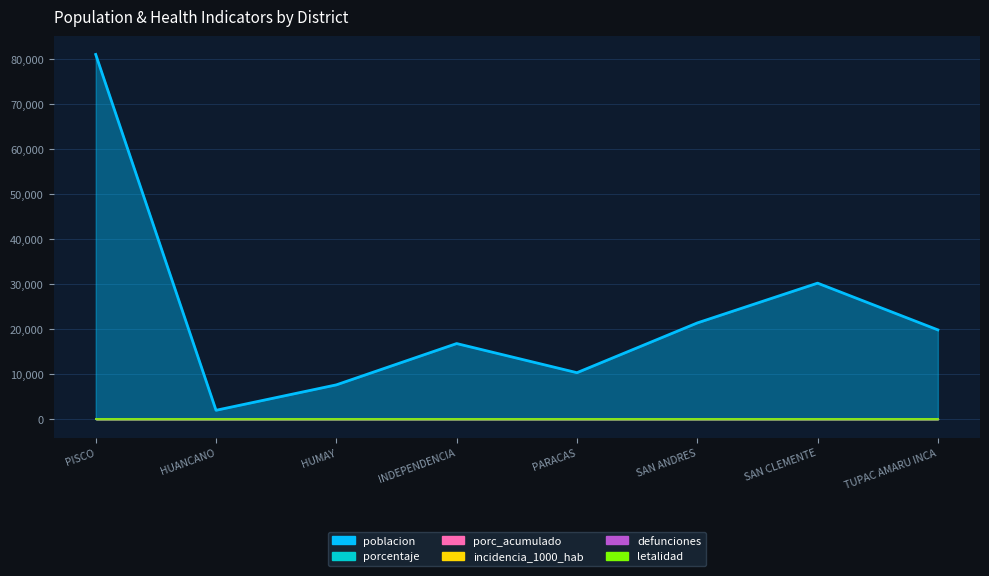

Reading left to right, what are all the values shown in this chart?

poblacion: PISCO=80996	HUANCANO=2030	HUMAY=7672	INDEPENDENCIA=16838	PARACAS=10373	SAN ANDRES=21413	SAN CLEMENTE=30245	TUPAC AMARU INCA=19872
porcentaje: PISCO=0	HUANCANO=0	HUMAY=0	INDEPENDENCIA=0	PARACAS=0	SAN ANDRES=0	SAN CLEMENTE=0	TUPAC AMARU INCA=0
porc_acumulado: PISCO=0	HUANCANO=0	HUMAY=0	INDEPENDENCIA=0	PARACAS=0	SAN ANDRES=0	SAN CLEMENTE=0	TUPAC AMARU INCA=0
incidencia_1000_hab: PISCO=0	HUANCANO=0	HUMAY=0	INDEPENDENCIA=0	PARACAS=0	SAN ANDRES=0	SAN CLEMENTE=0	TUPAC AMARU INCA=0
defunciones: PISCO=0	HUANCANO=0	HUMAY=0	INDEPENDENCIA=0	PARACAS=0	SAN ANDRES=0	SAN CLEMENTE=0	TUPAC AMARU INCA=0
letalidad: PISCO=0	HUANCANO=0	HUMAY=0	INDEPENDENCIA=0	PARACAS=0	SAN ANDRES=0	SAN CLEMENTE=0	TUPAC AMARU INCA=0